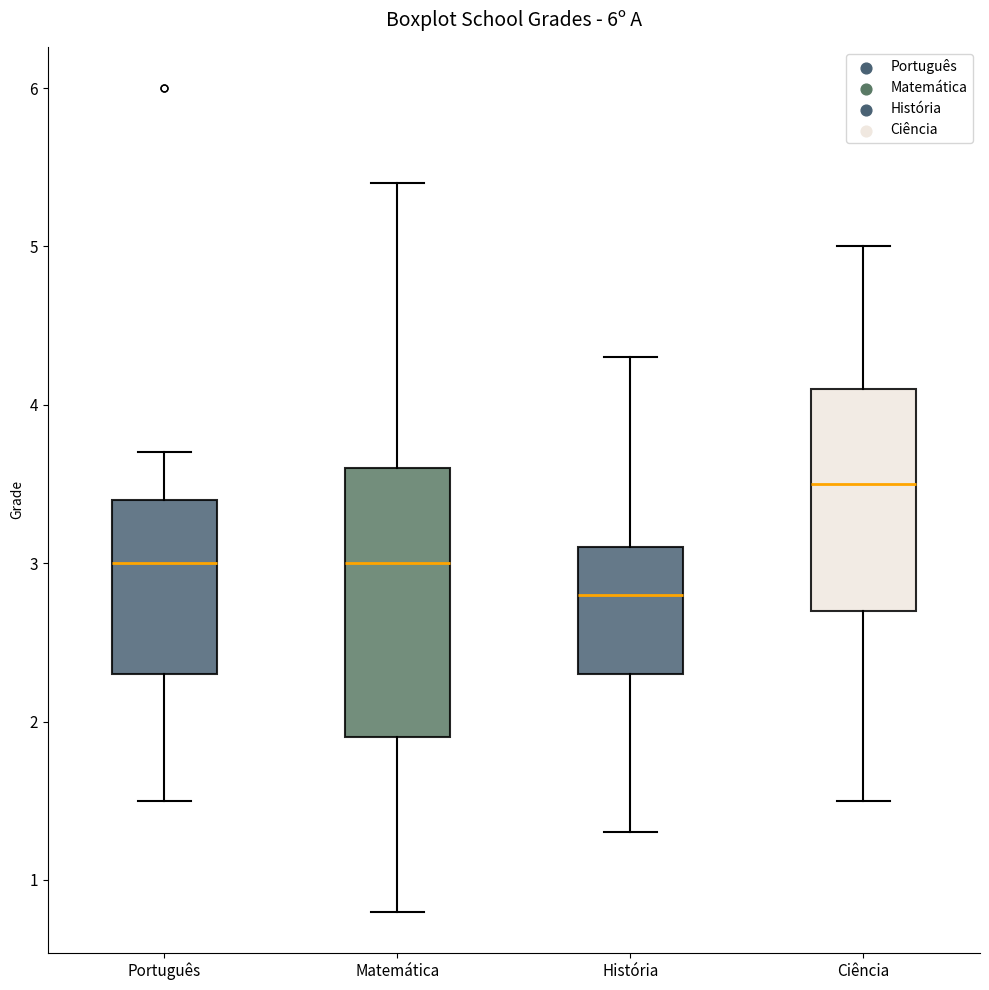

Comparing the boxes themselves (not the whiskers), which one is the tallest?

Matemática